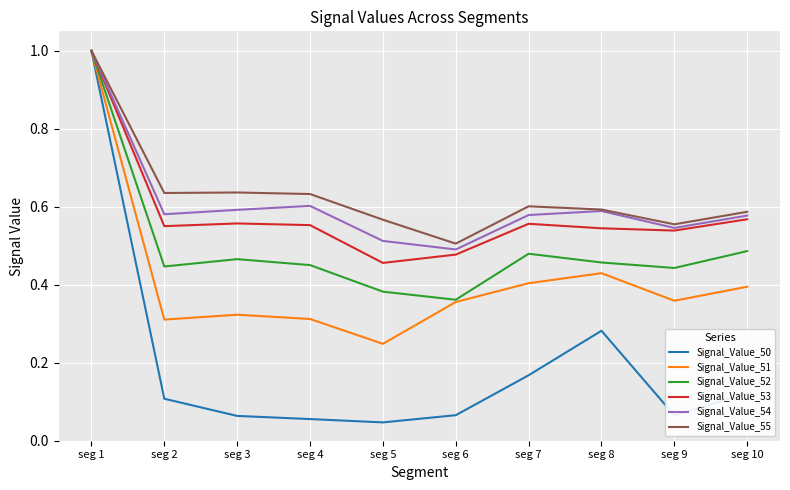

Is it true that Signal_Value_54 equals 0.8 at seg 7?

False